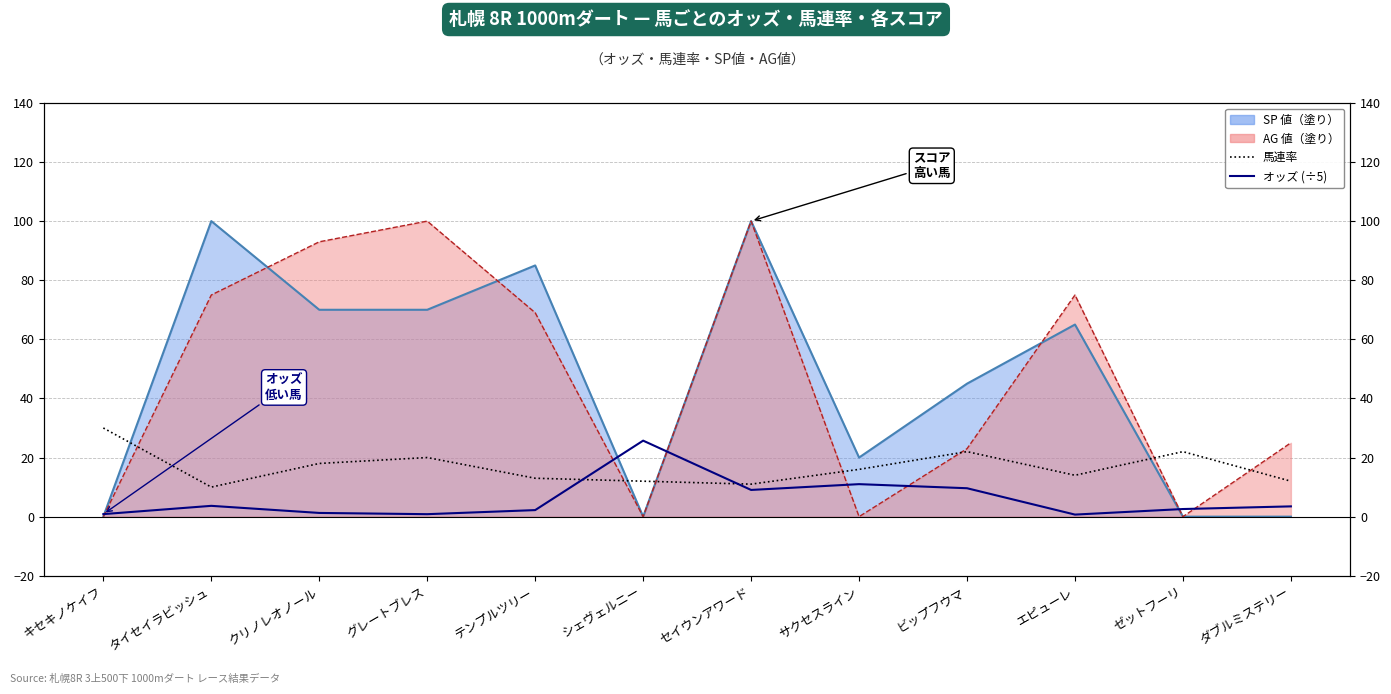

What is the sum of all オッズ (÷5) values?

71.0